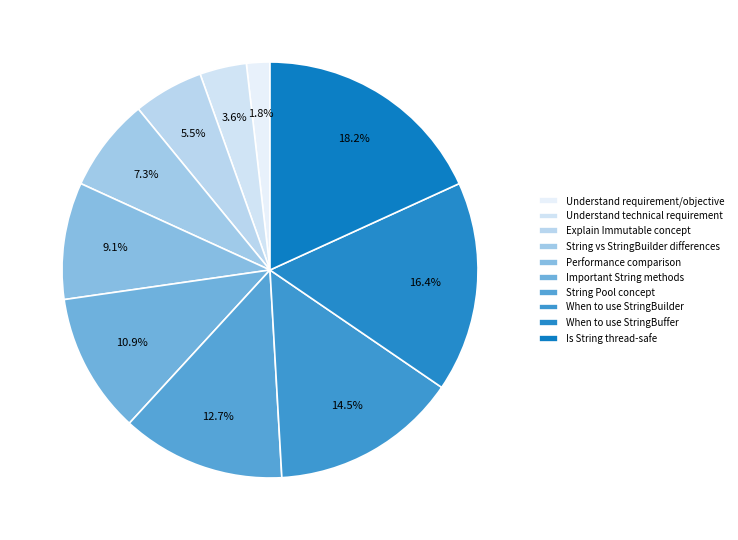

Which category has the smallest portion of the pie?

Understand requirement/objective